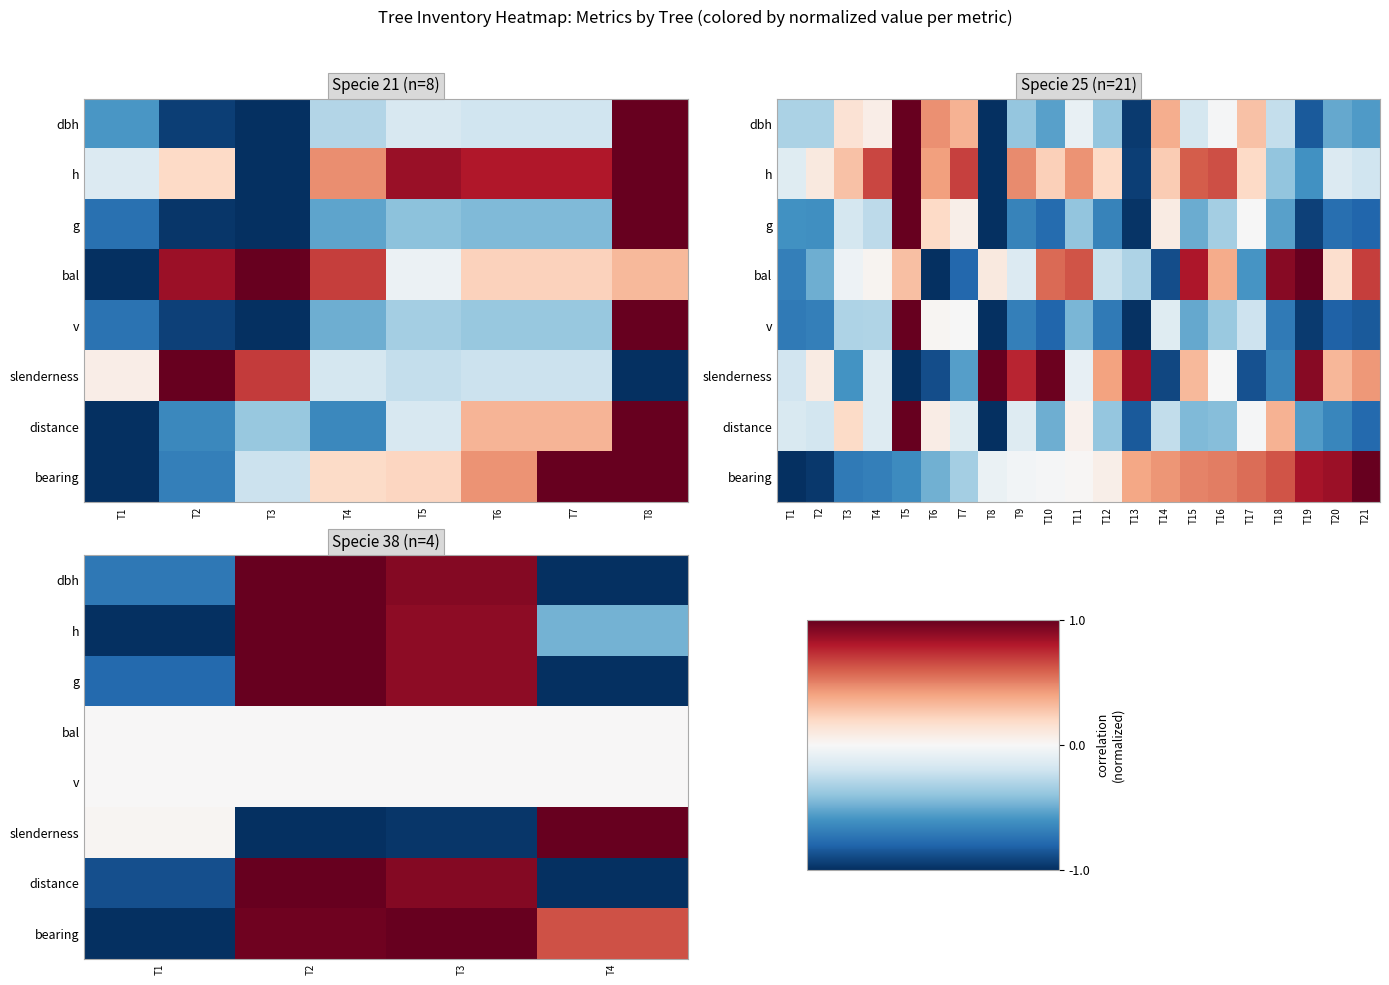

What is the difference between the g values at T4 and T3?

1.9